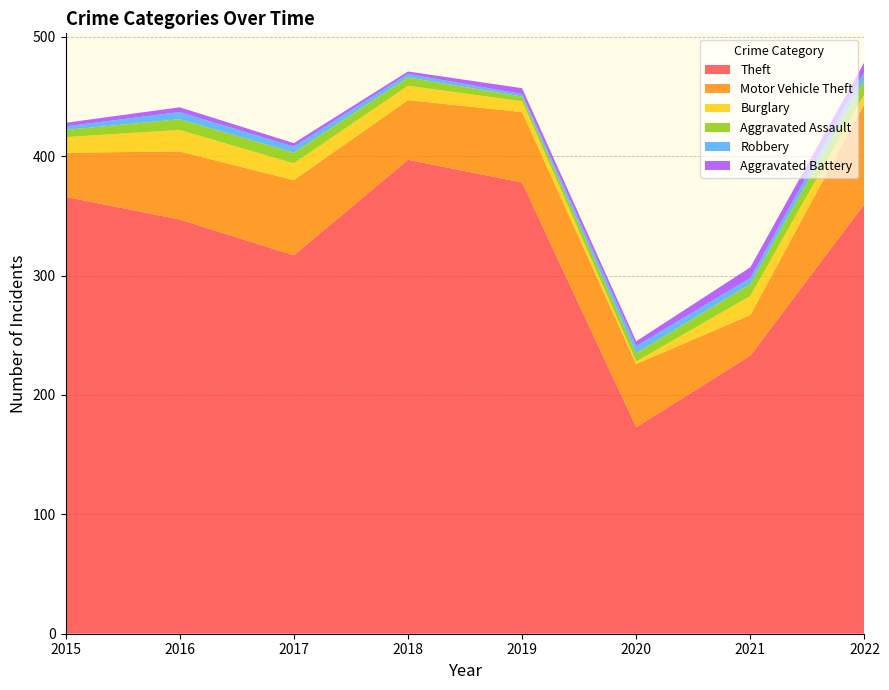

Reading left to right, transcribe all the data shown in this chart.

Theft: 366	347	317	397	378	173	233	360
Motor Vehicle Theft: 37	57	63	50	59	53	34	84
Burglary: 13	18	14	12	9	2	16	8
Aggravated Assault: 6	9	9	7	4	7	10	12
Robbery: 3	6	5	3	2	6	5	7
Aggravated Battery: 3	4	3	2	5	4	9	8